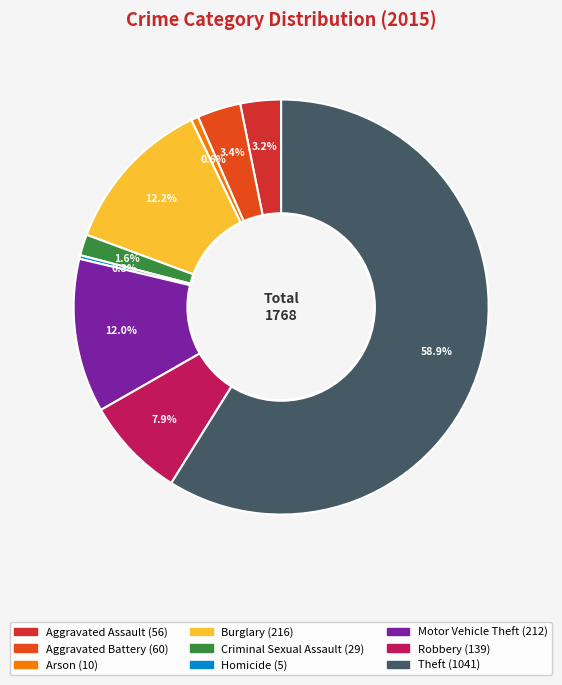

How many segments does this pie chart have?

9